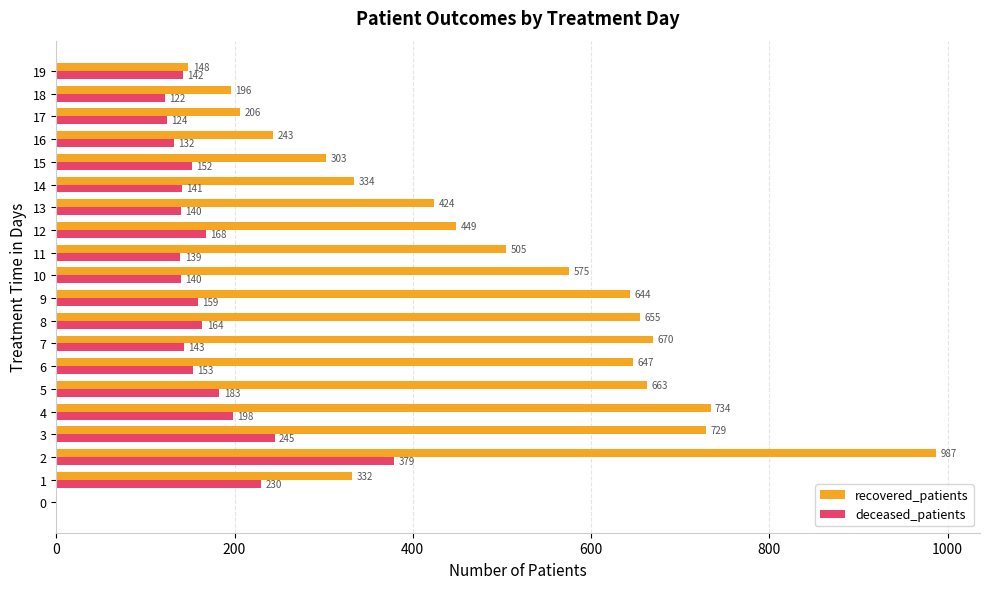

Count the number of categories in the chart.

20